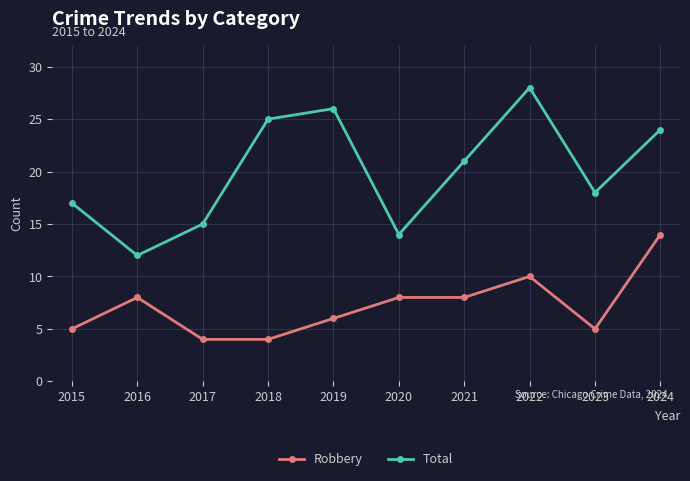

At which label does Total first exceed 21?

2018